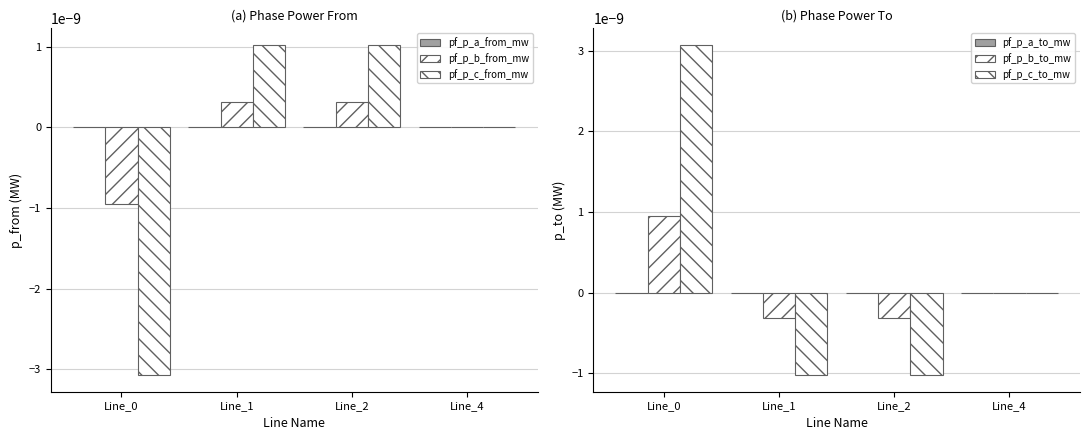

Is it true that pf_p_a_from_mw equals -0.0 at Line_0?

True